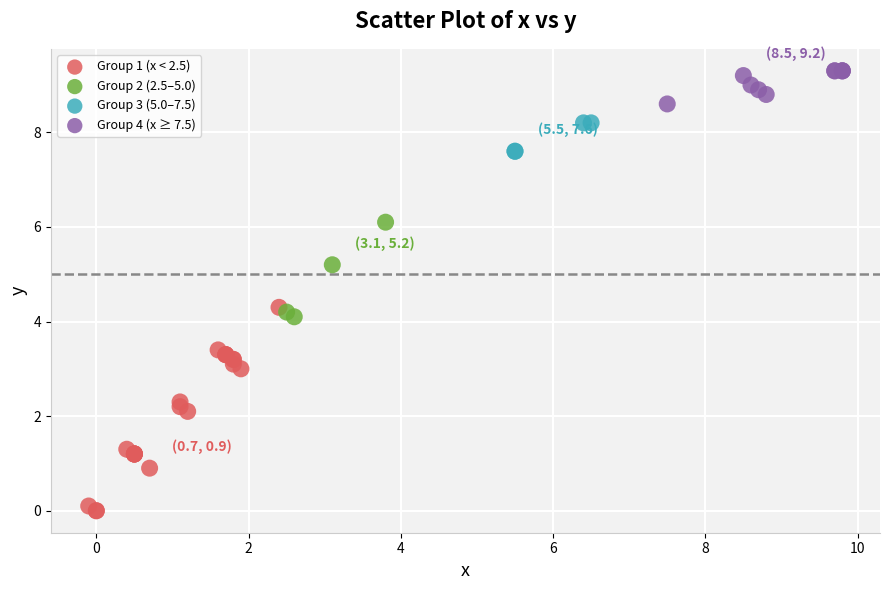

Which series reaches the minimum Y coordinate?

Group 1 (x < 2.5)